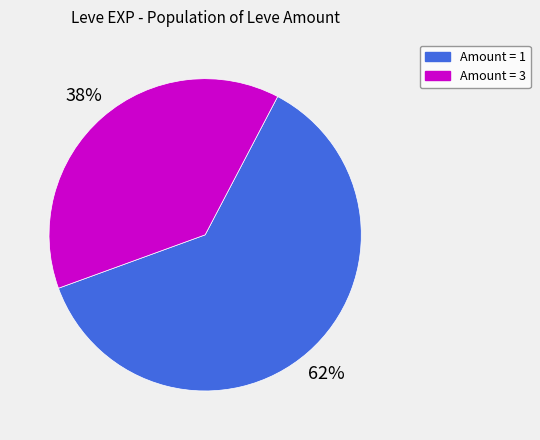

Does any single category account for the majority?

Yes